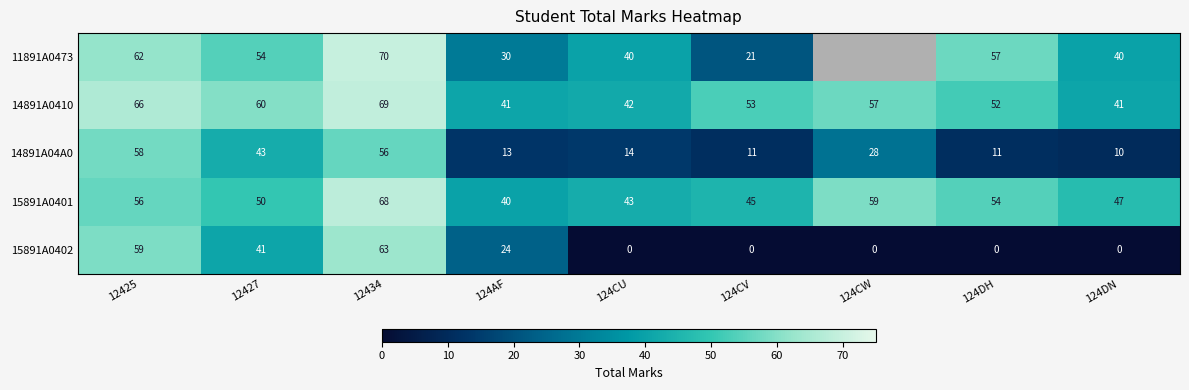

How many 15891A0402 values are between 0 and 41?

7